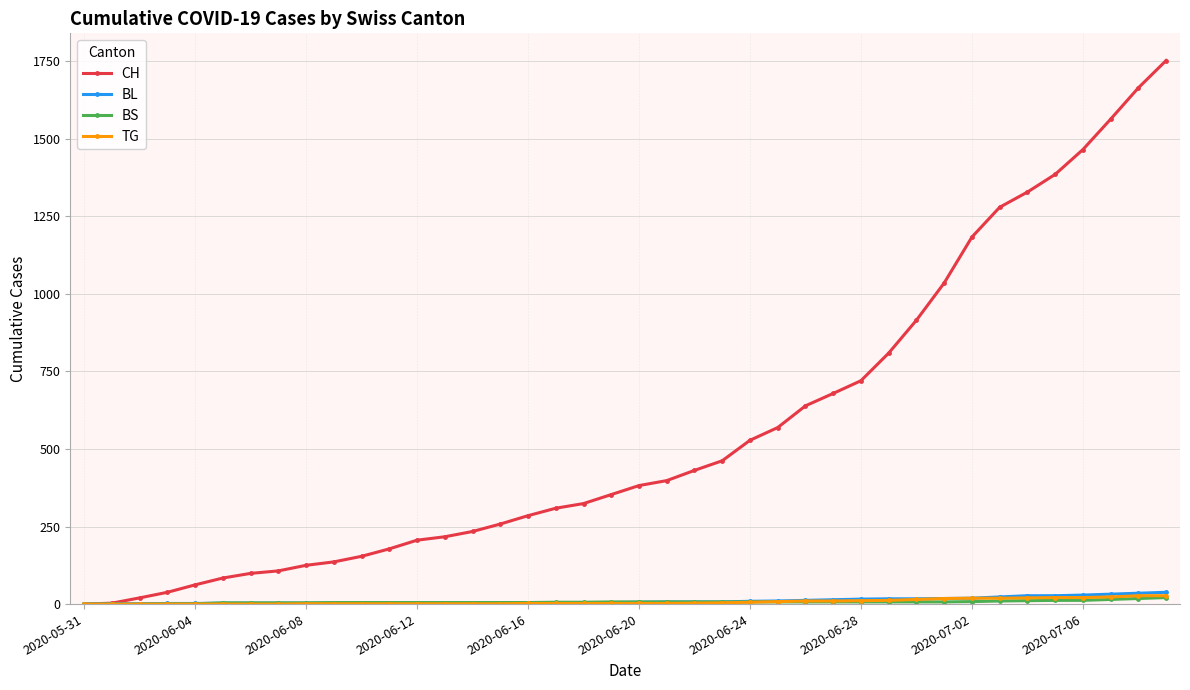

How many distinct data groups are displayed?

4